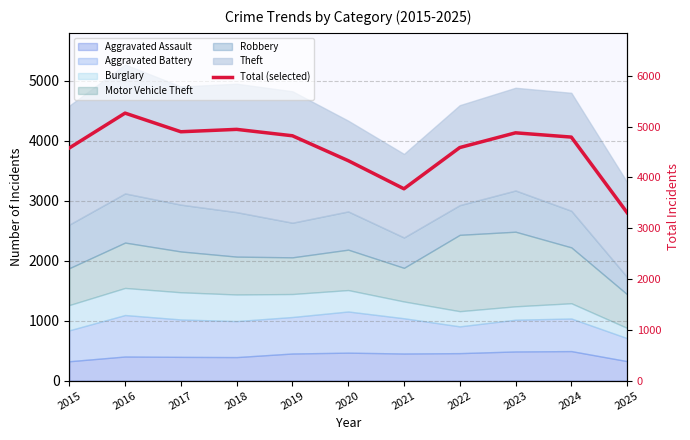

What is the greatest value displayed?

5267